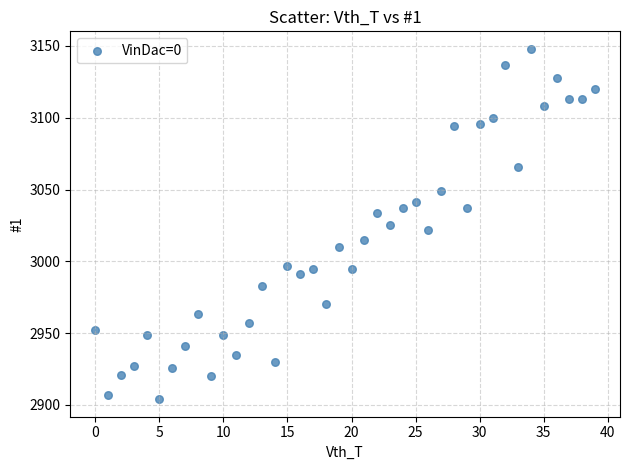

What is the range of Y values (max minus min)?

244